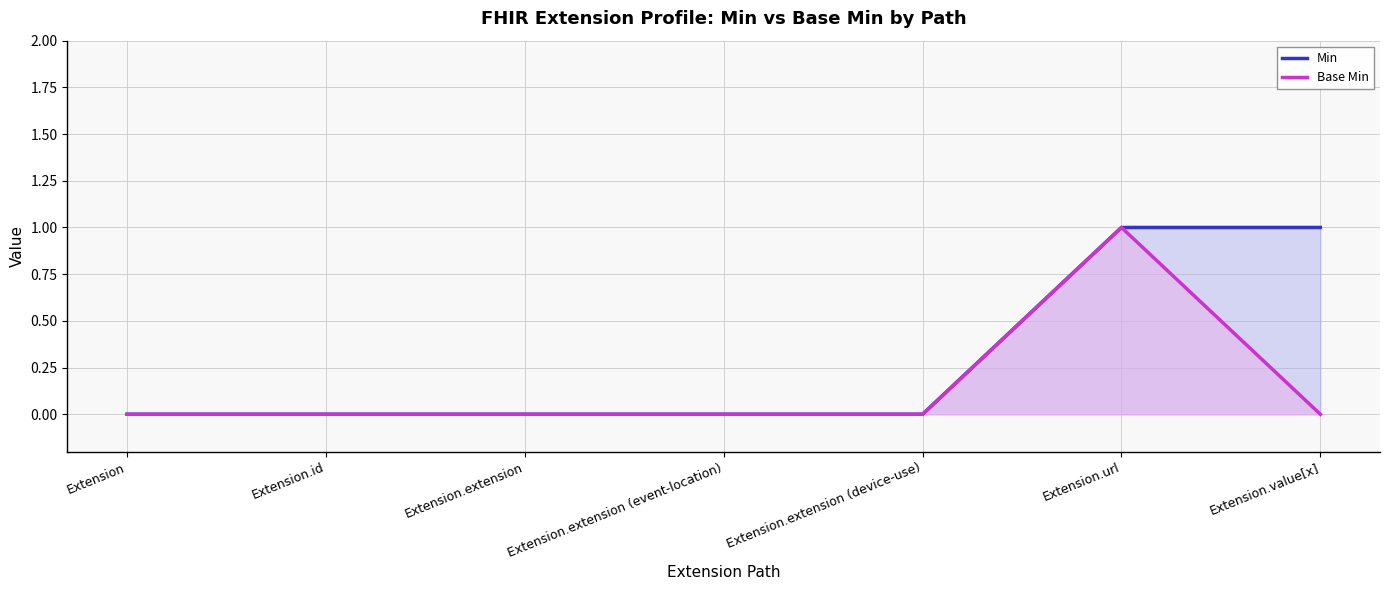

What is the label of the 5th point from the right?

Extension.extension